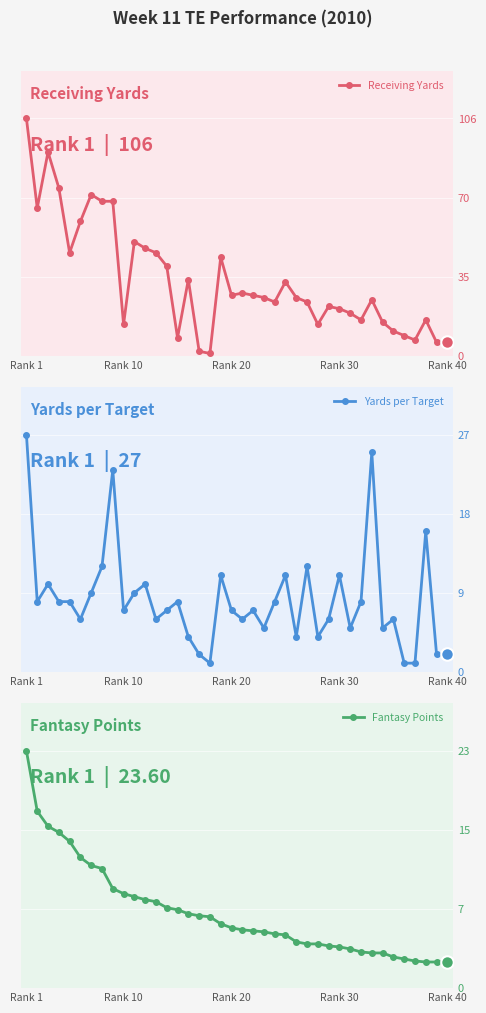

True or false: Receiving Yards has more than 1 interior local peaks.

True